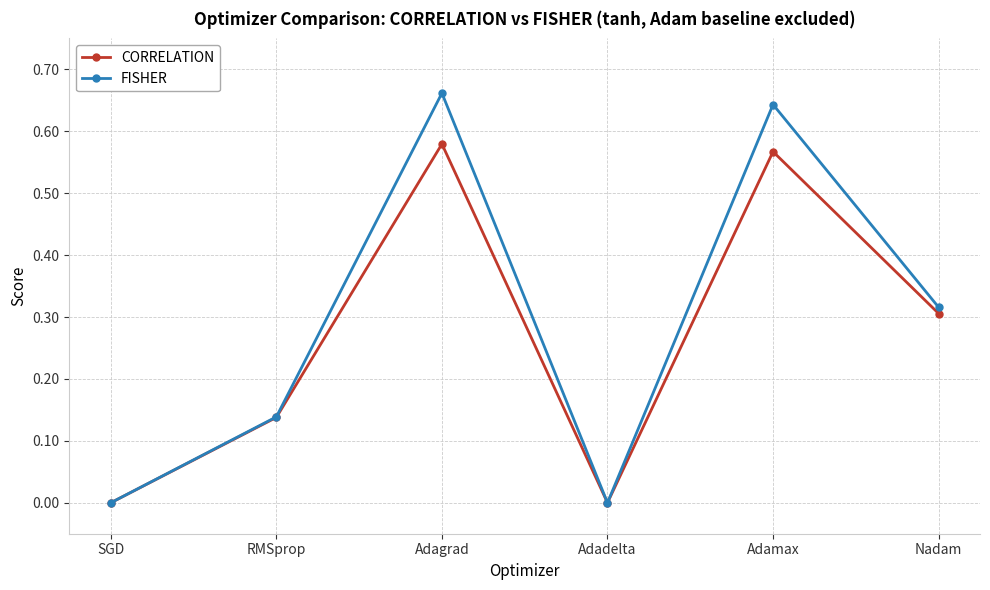

What is the label of the 4th point from the left?

Adadelta